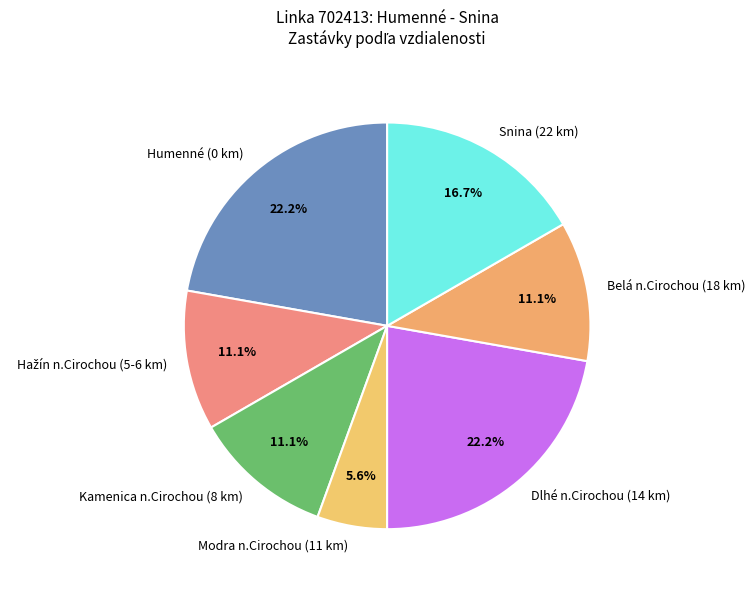

What is the smallest slice in the pie chart?

Modra n.Cirochou (11 km)